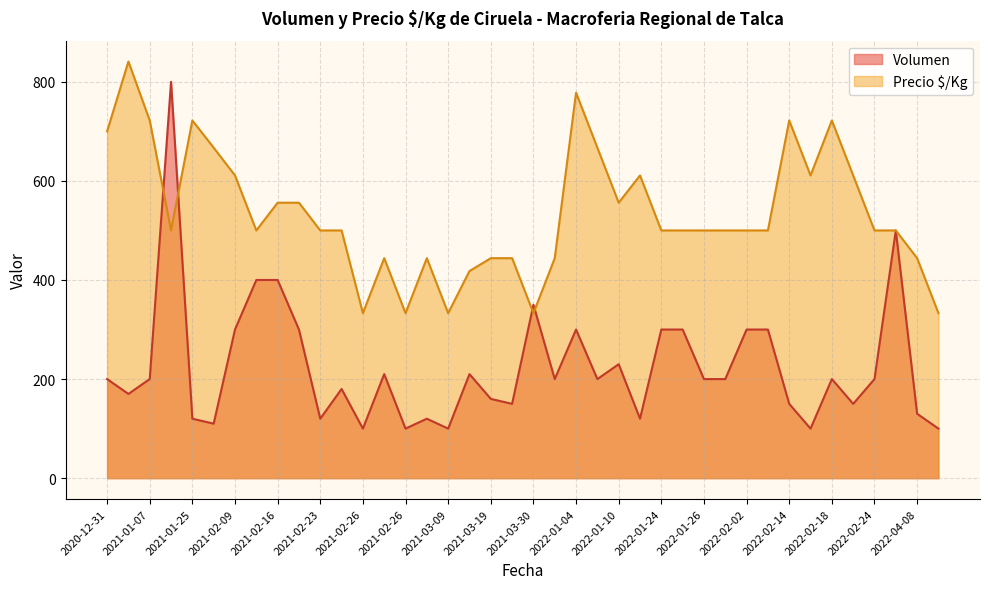

Rank the series by their average value, from highest to lowest.

Precio $/Kg, Volumen